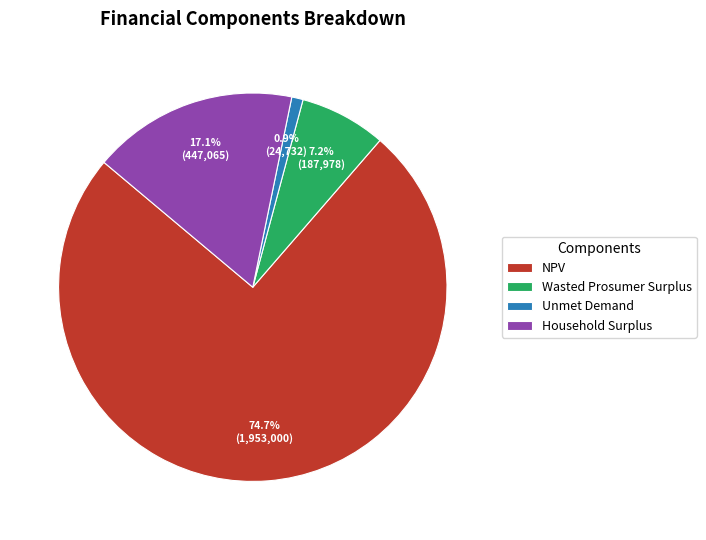

Do Unmet Demand and Household Surplus together represent more than half of the pie?

No